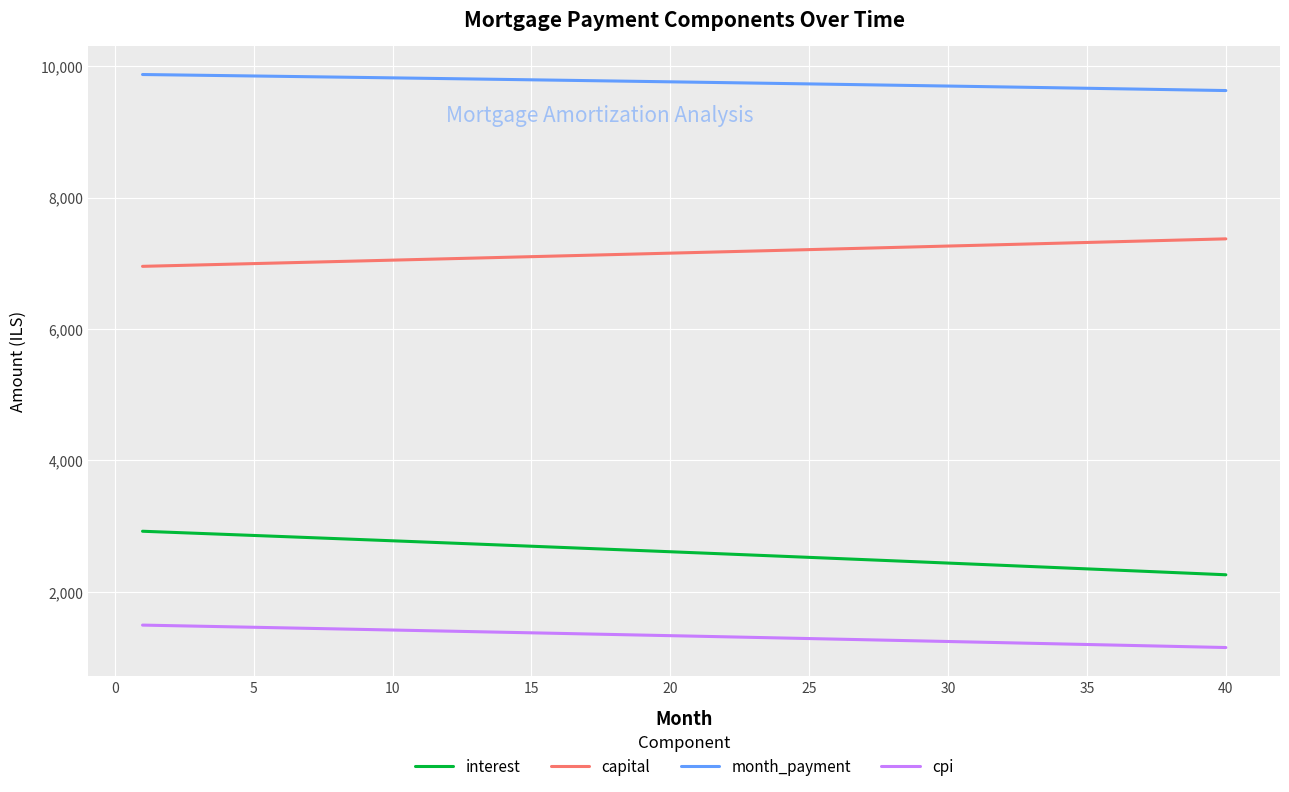

What is the difference between the maximum and second lowest values in the capital series?

408.2